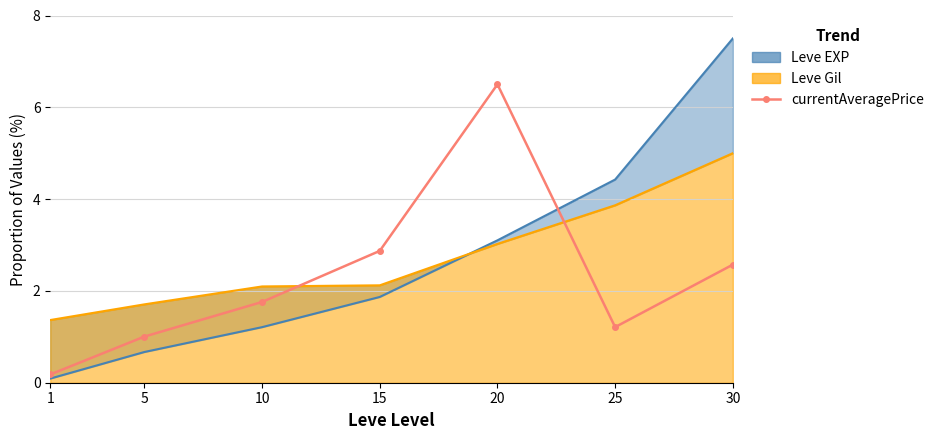

How many lines are shown in the chart?

1